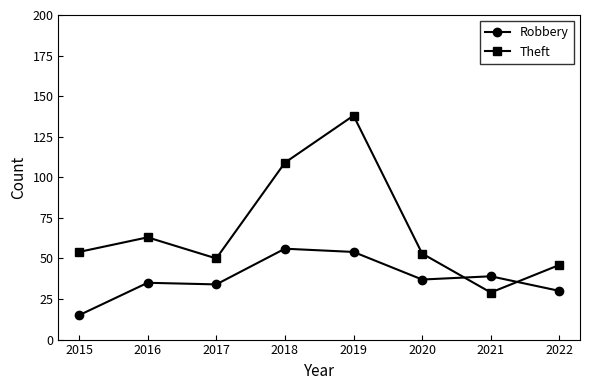

Which series has the largest range (max minus min)?

Theft